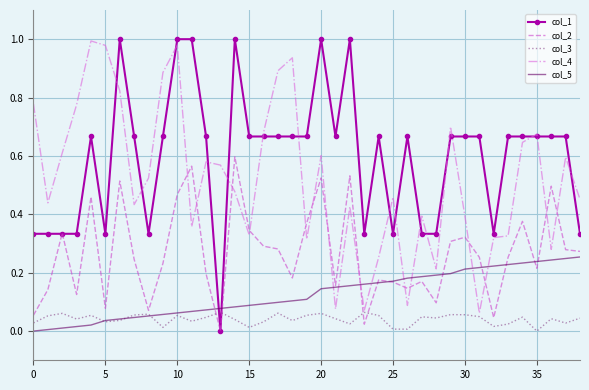

Which series has the largest total across all categories?

col_1